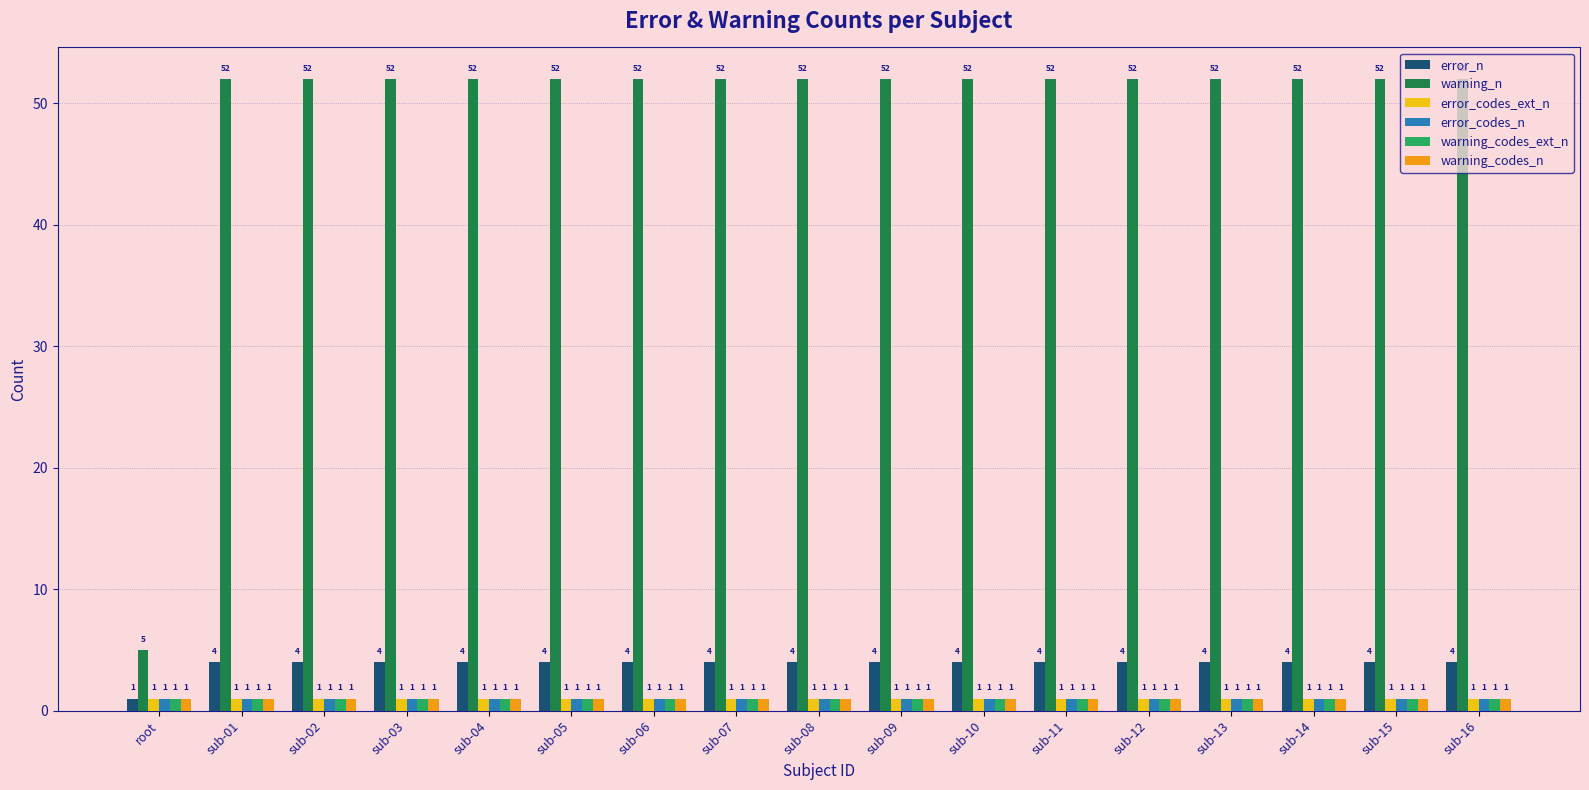

At how many categories does at least one series exceed 21?

16